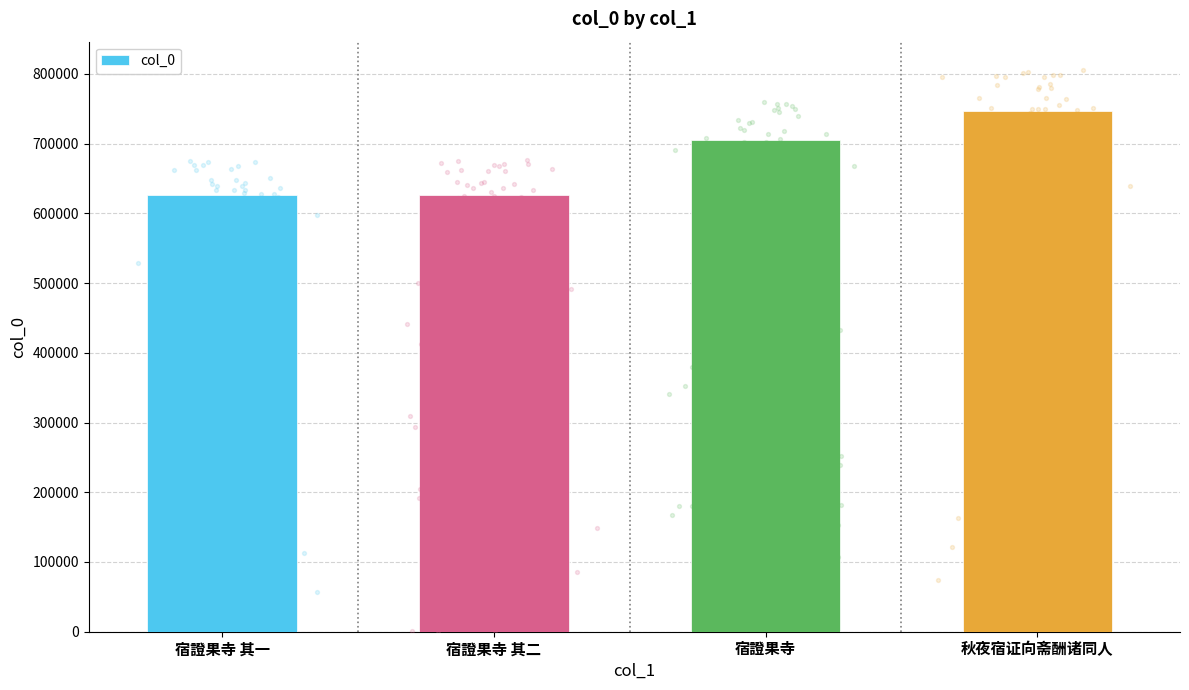

Approximately how many times larger is the value at 宿證果寺 compared to 宿證果寺 其一?

1.1